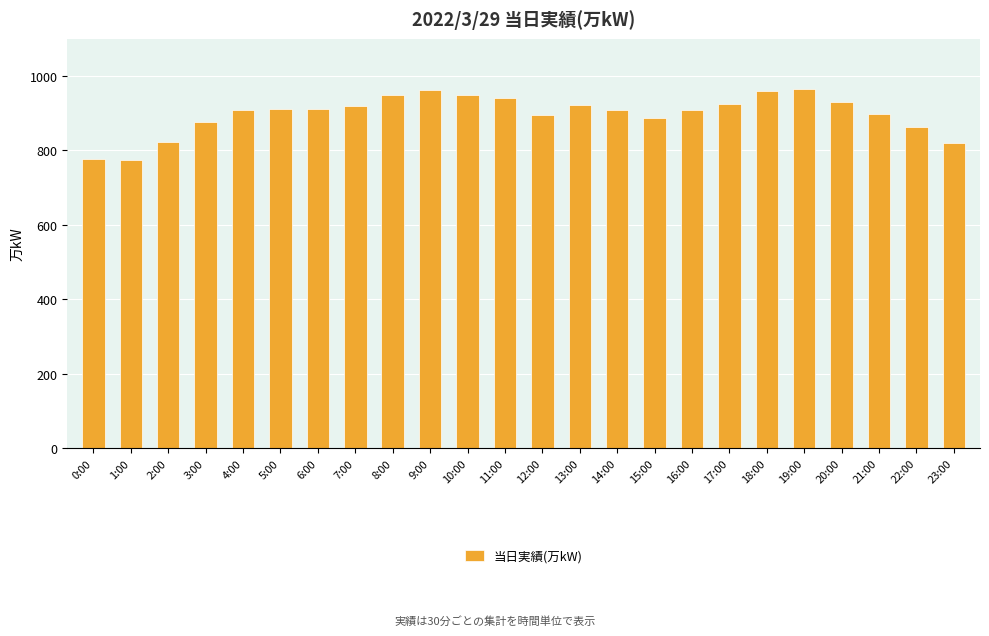

The chart shows a value of 774 at 1:00. True or false?

True